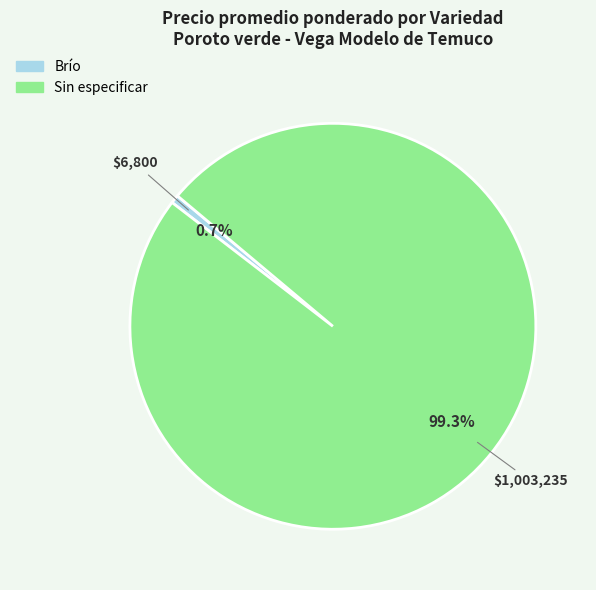

To the nearest percent, what is the average slice percentage?

50%